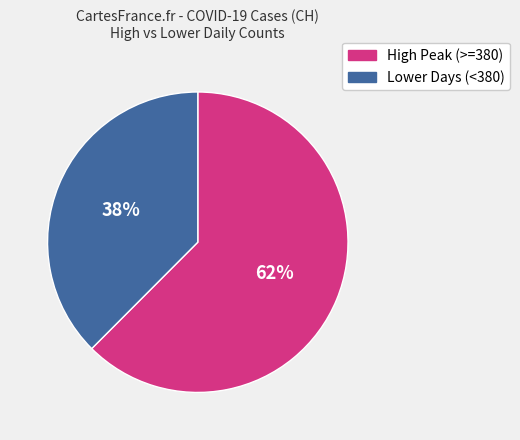

Does any single category account for the majority?

Yes